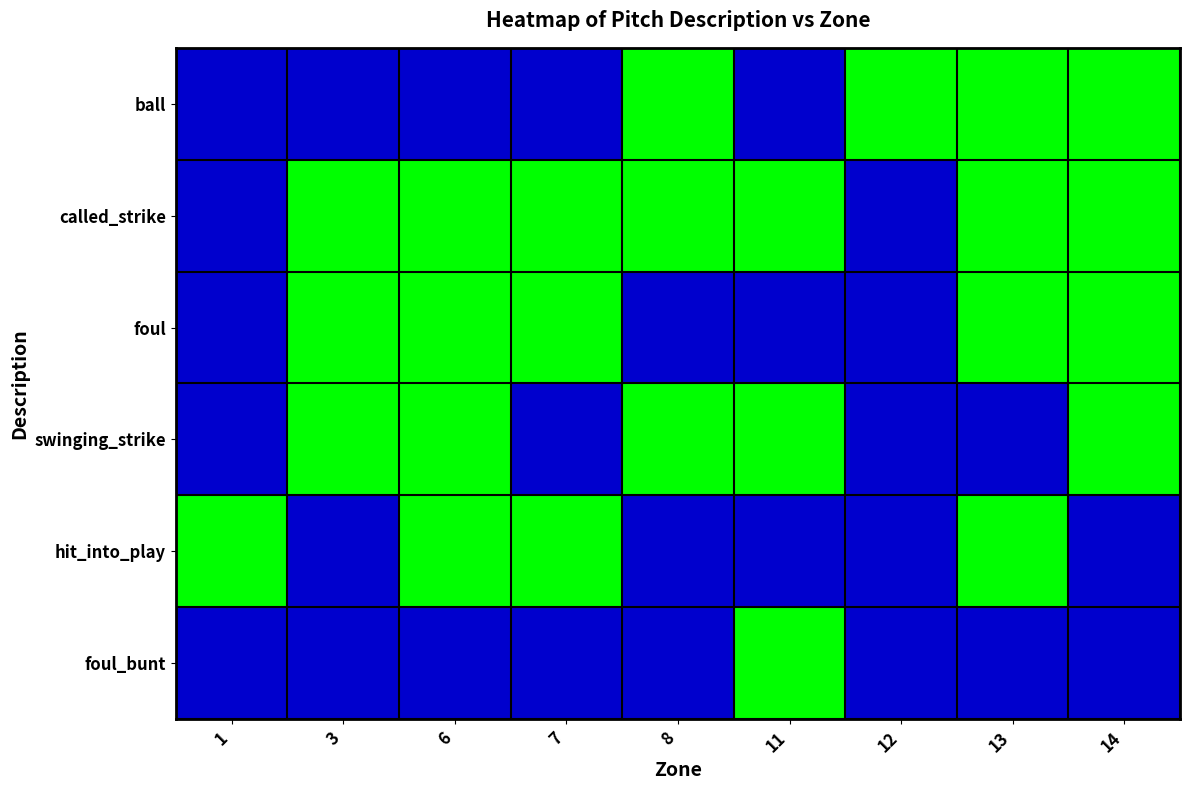

Reading left to right, transcribe all the data shown in this chart.

ball: 1=0	3=0	6=0	7=0	8=1	11=0	12=1	13=1	14=1
called_strike: 1=0	3=1	6=1	7=1	8=1	11=1	12=0	13=1	14=1
foul: 1=0	3=1	6=1	7=1	8=0	11=0	12=0	13=1	14=1
swinging_strike: 1=0	3=1	6=1	7=0	8=1	11=1	12=0	13=0	14=1
hit_into_play: 1=1	3=0	6=1	7=1	8=0	11=0	12=0	13=1	14=0
foul_bunt: 1=0	3=0	6=0	7=0	8=0	11=1	12=0	13=0	14=0